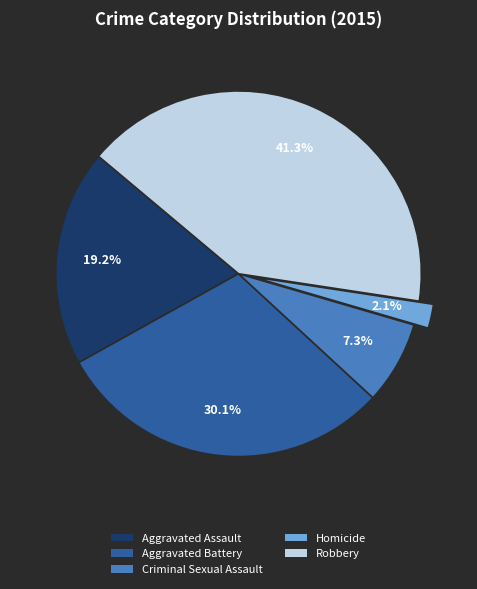

Is there any slice that represents more than half of the pie?

No